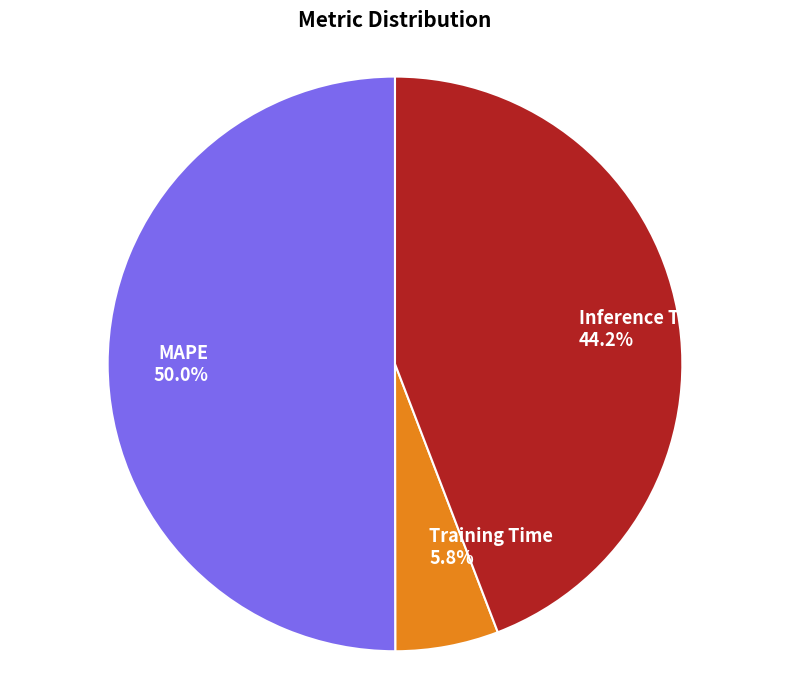

Count the number of slices in the pie.

3